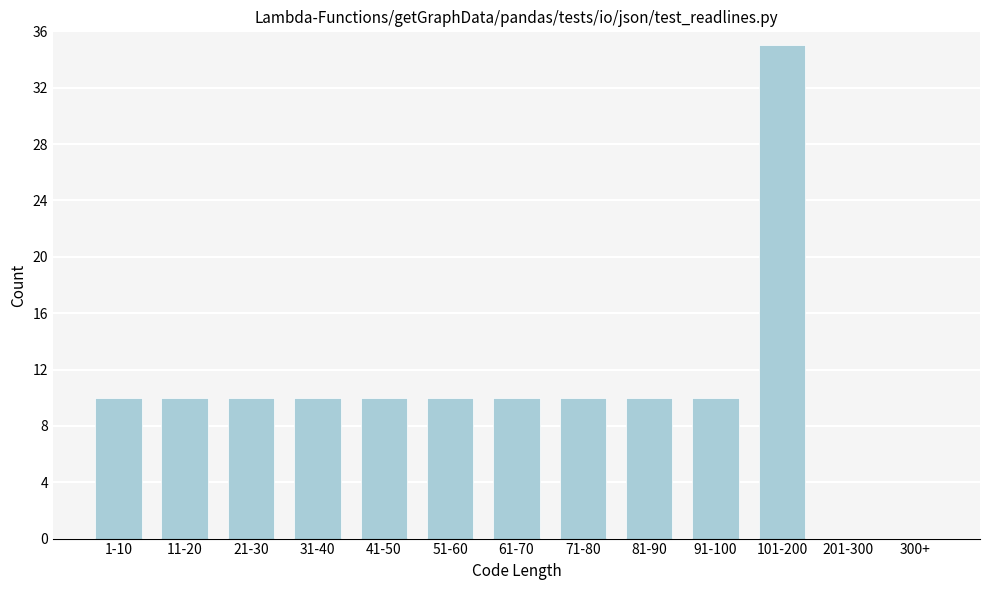

Reading left to right, list all the values displayed in this chart.

1-10=10	11-20=10	21-30=10	31-40=10	41-50=10	51-60=10	61-70=10	71-80=10	81-90=10	91-100=10	101-200=35	201-300=0	300+=0